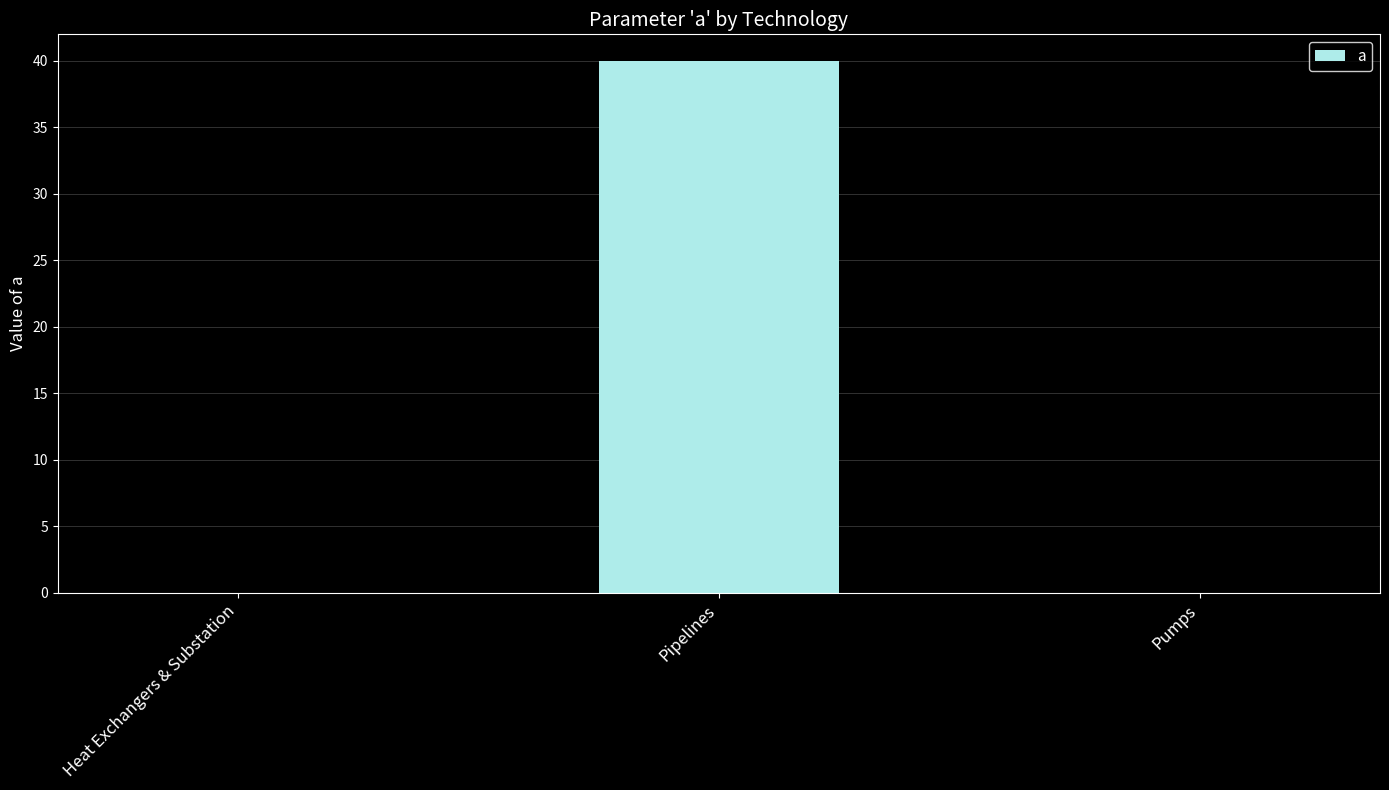

Reading left to right, transcribe all the data shown in this chart.

Heat Exchangers & Substation=0	Pipelines=40	Pumps=0